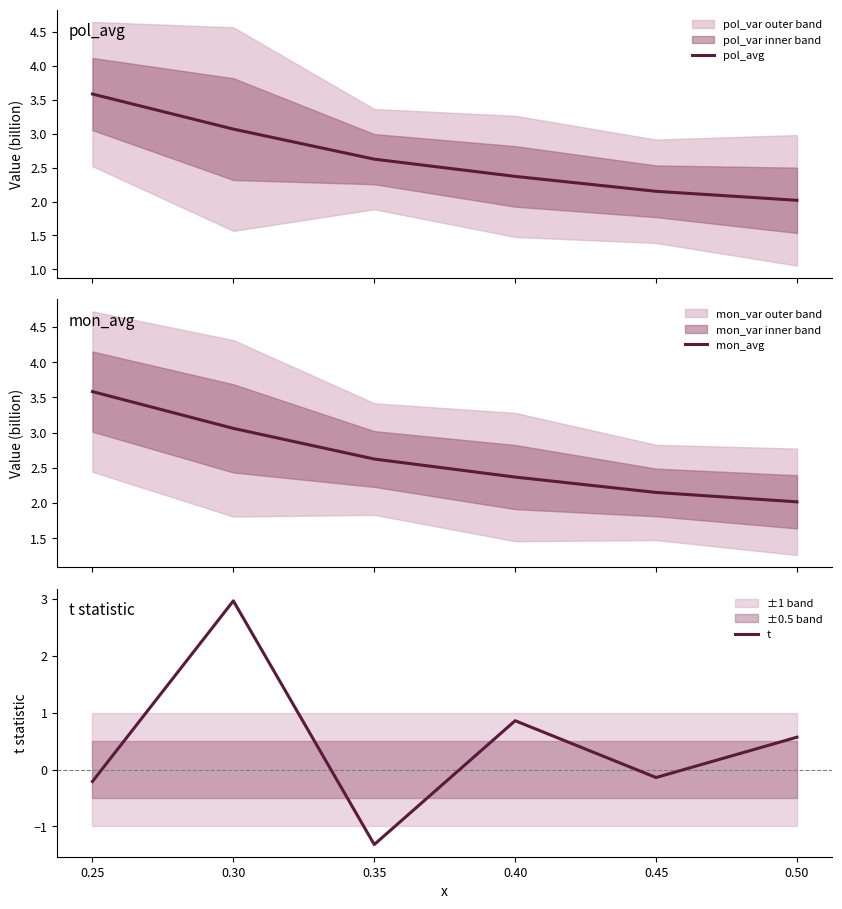

Does the chart display data point markers on the line(s)?

No